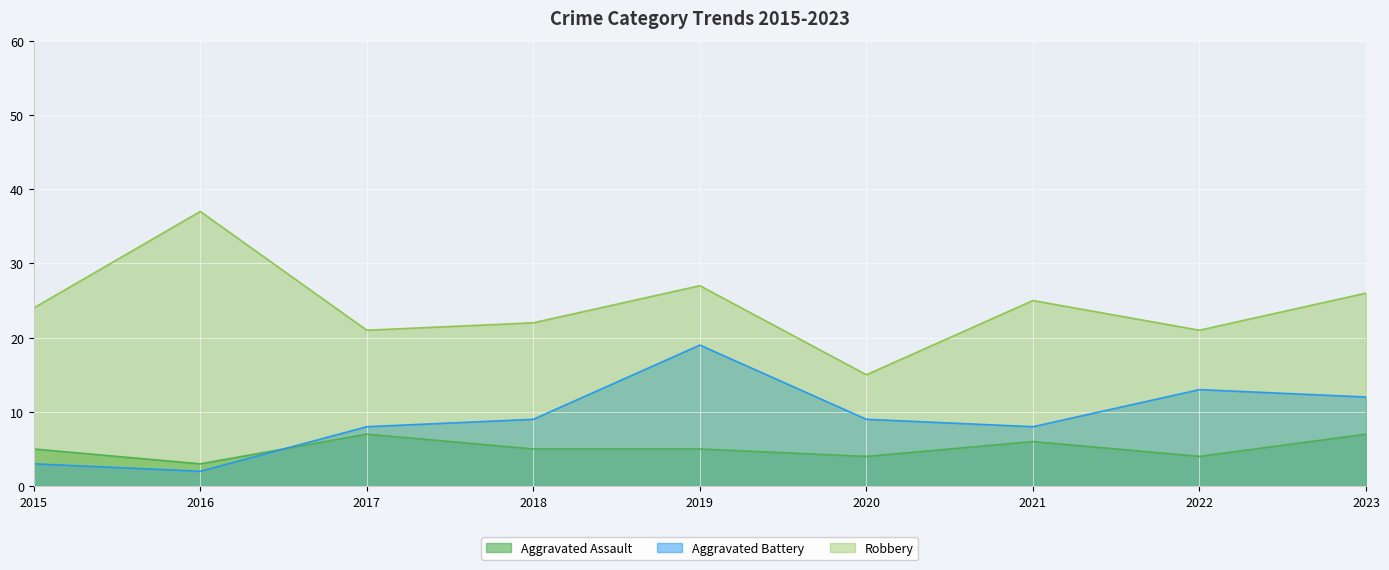

In Aggravated Battery, how many points are lower than both neighbors (excluding endpoints)?

2